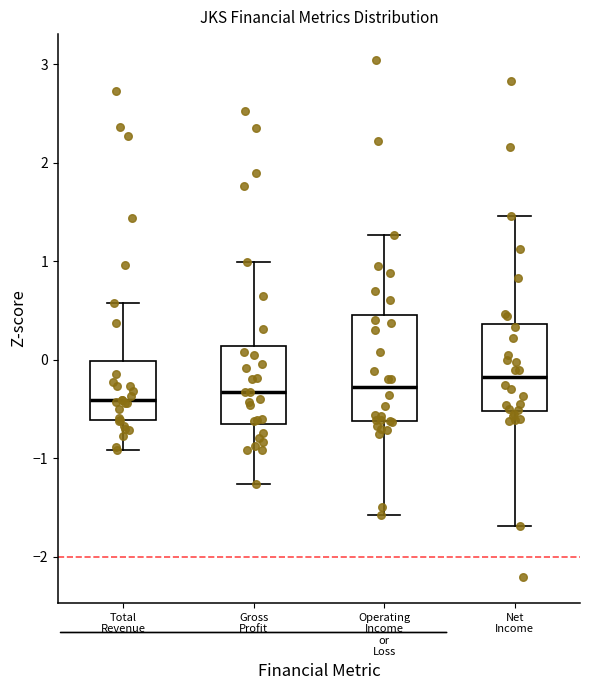

Where does the median line of the box for Total Revenue sit on the y-axis? The values are not printed on the chart, so give them approximately, as read against the axis.

-0.4